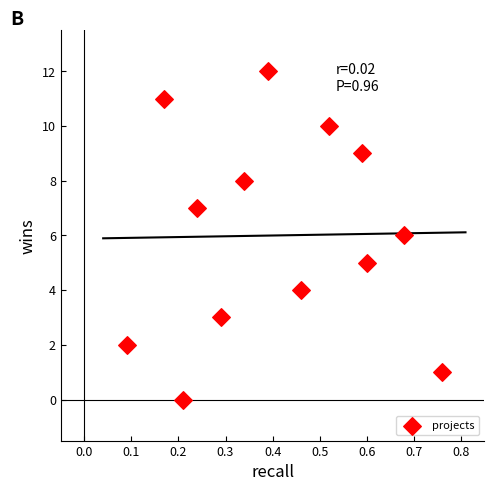

What is the range of Y values (max minus min)?

12